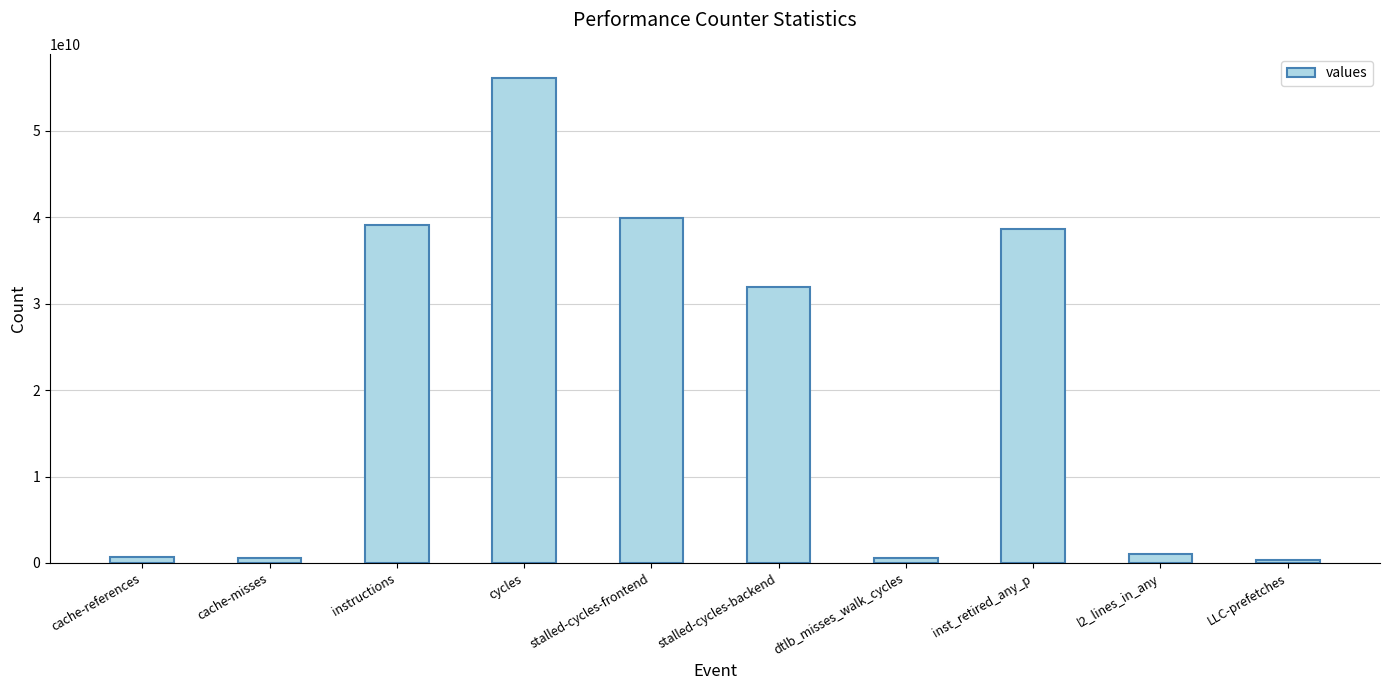

The chart shows a value of 31967320497 at stalled-cycles-backend. True or false?

True